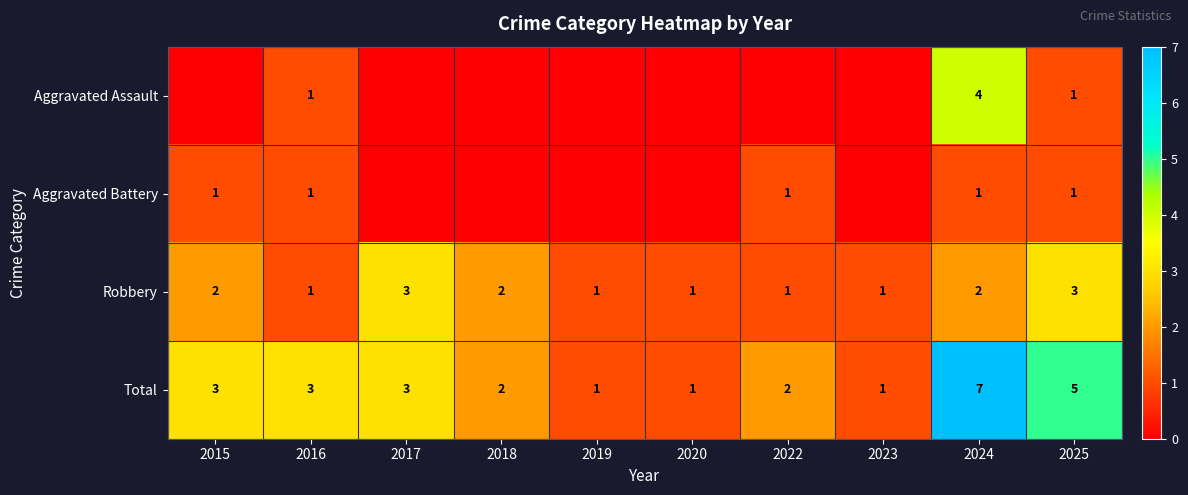

How many Robbery values are between 1 and 2?

8